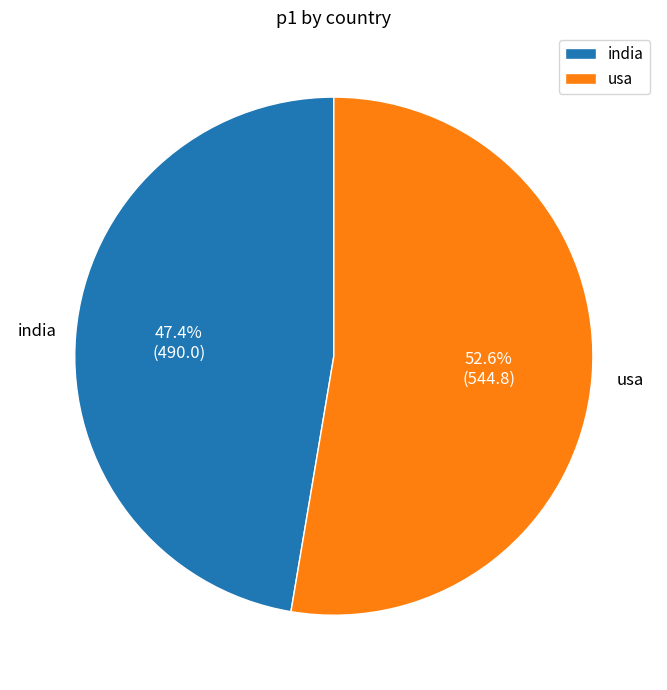

Which category has the smallest portion of the pie?

india